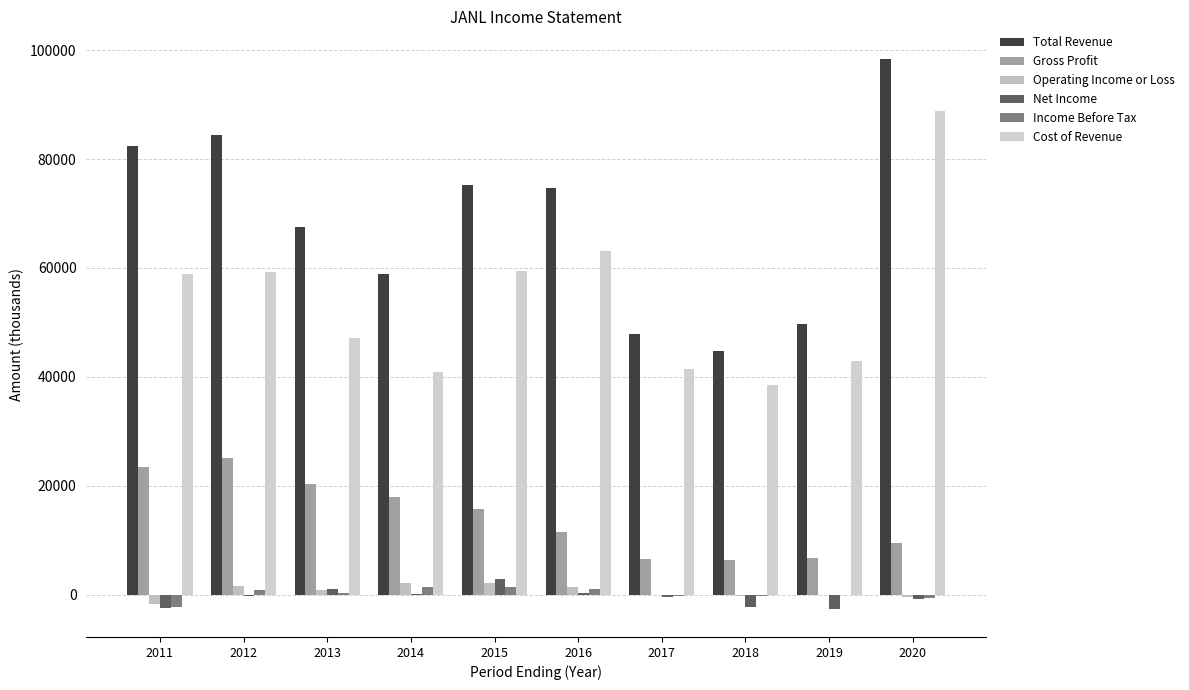

True or false: Operating Income or Loss has a value of -100 at 2017.

True